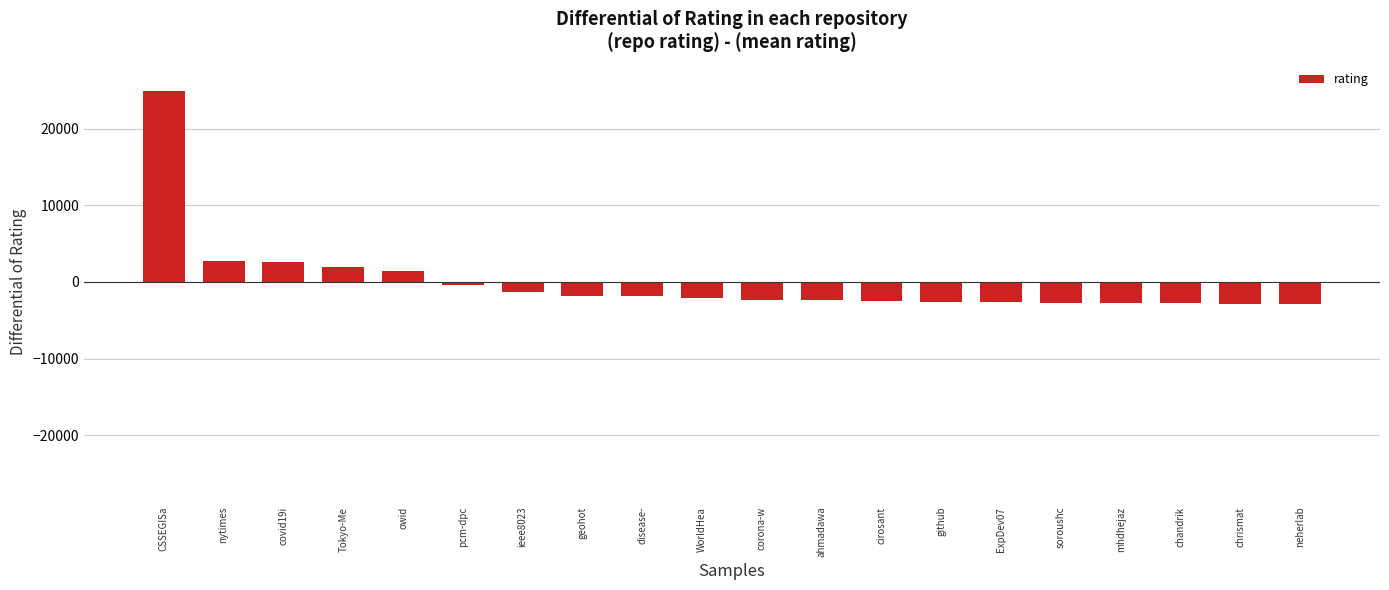

What is the value of the 13th bar from the left?

-2486.2